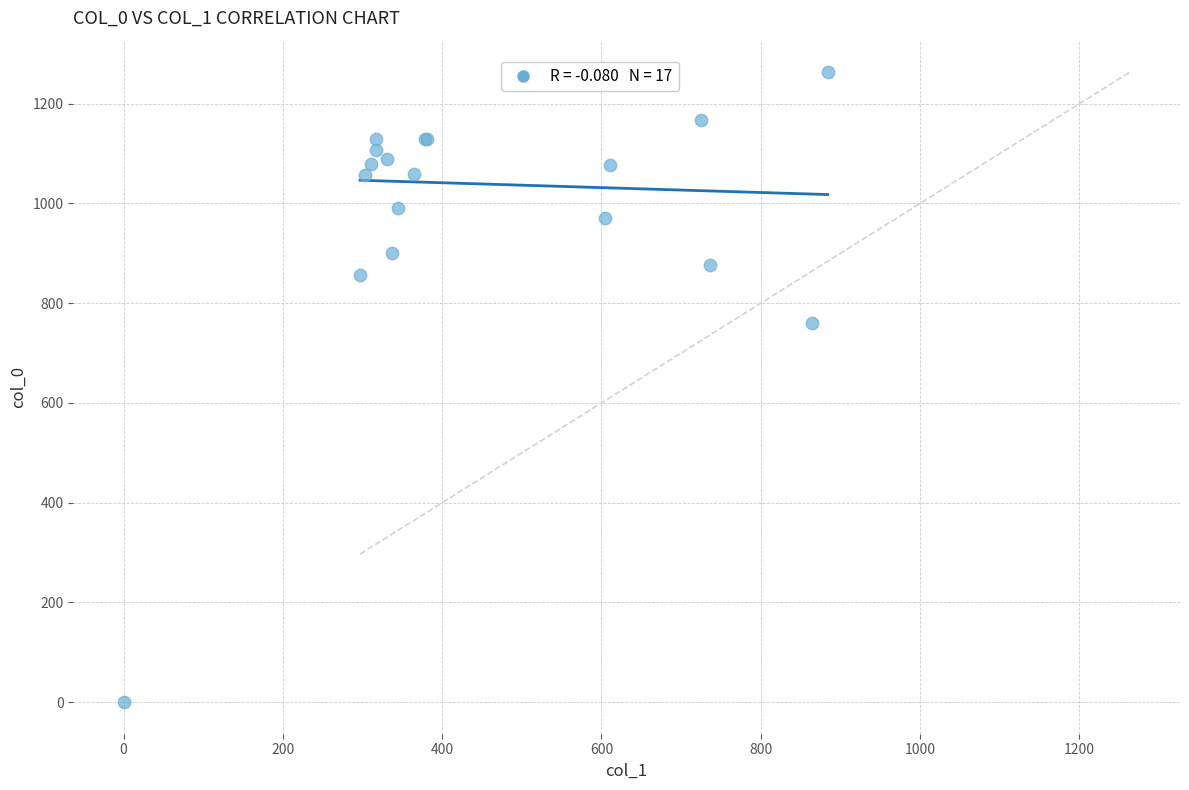

What Y value in the scatter plot is closest to 631?

760.0